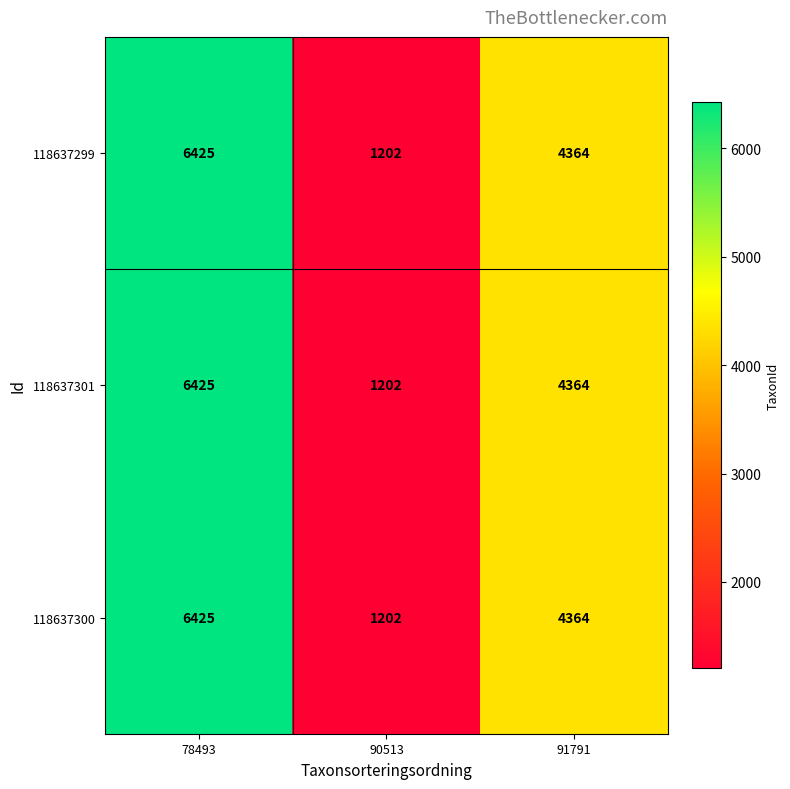

What is the total value across all series at 90513?

3606